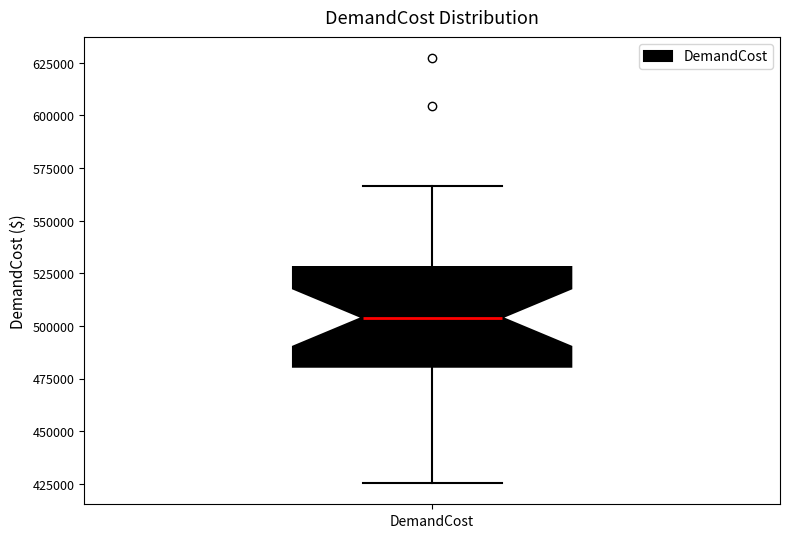

Read this box plot against the y-axis: the position of the median line, the range covered by the box, and the ends of both whiskers. The values are not printed on the chart, so give them approximately, as read against the axis.

median 505000, box 480000 to 530000, whiskers 425000 to 565000